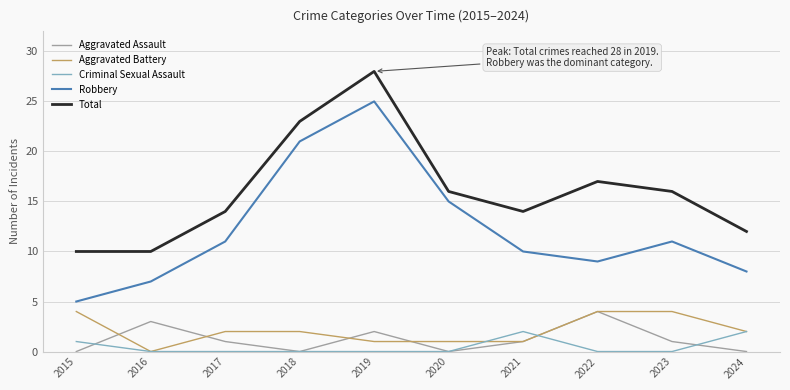

True or false: Total has a value of 16 at 2023.

True